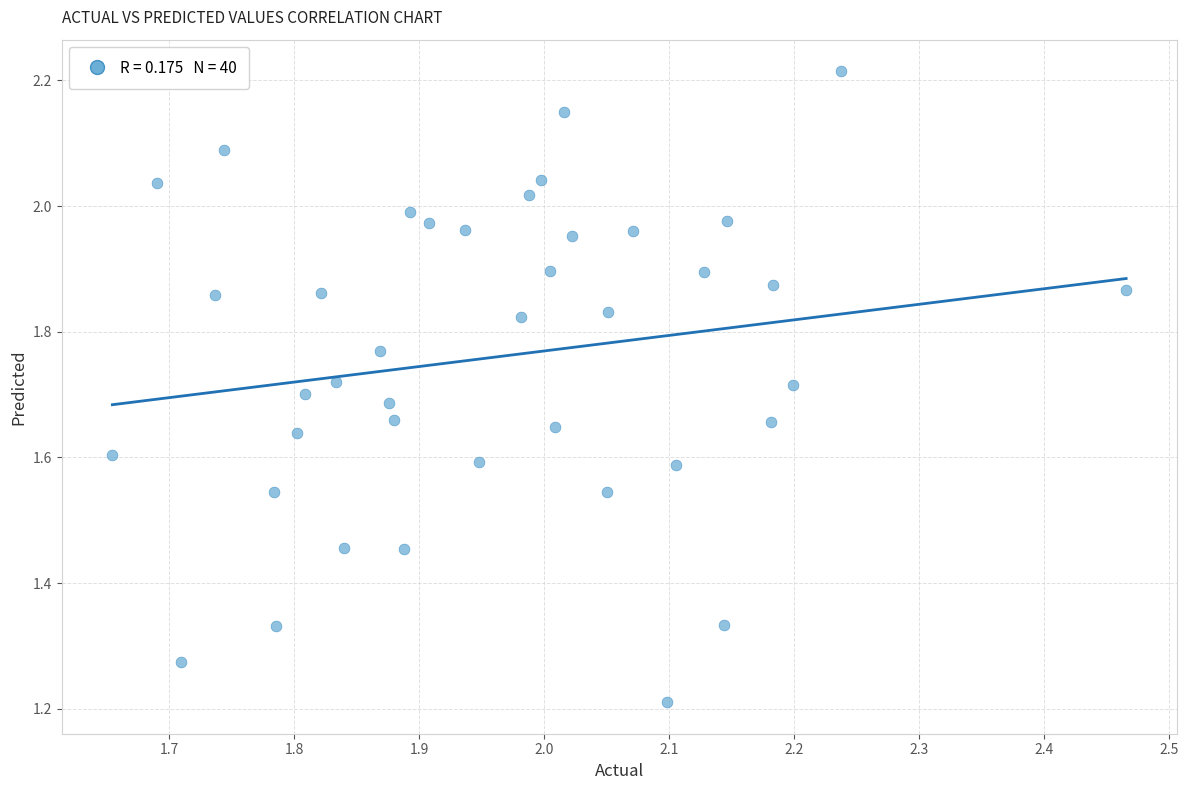

What is the range of Y values (max minus min)?

1.0